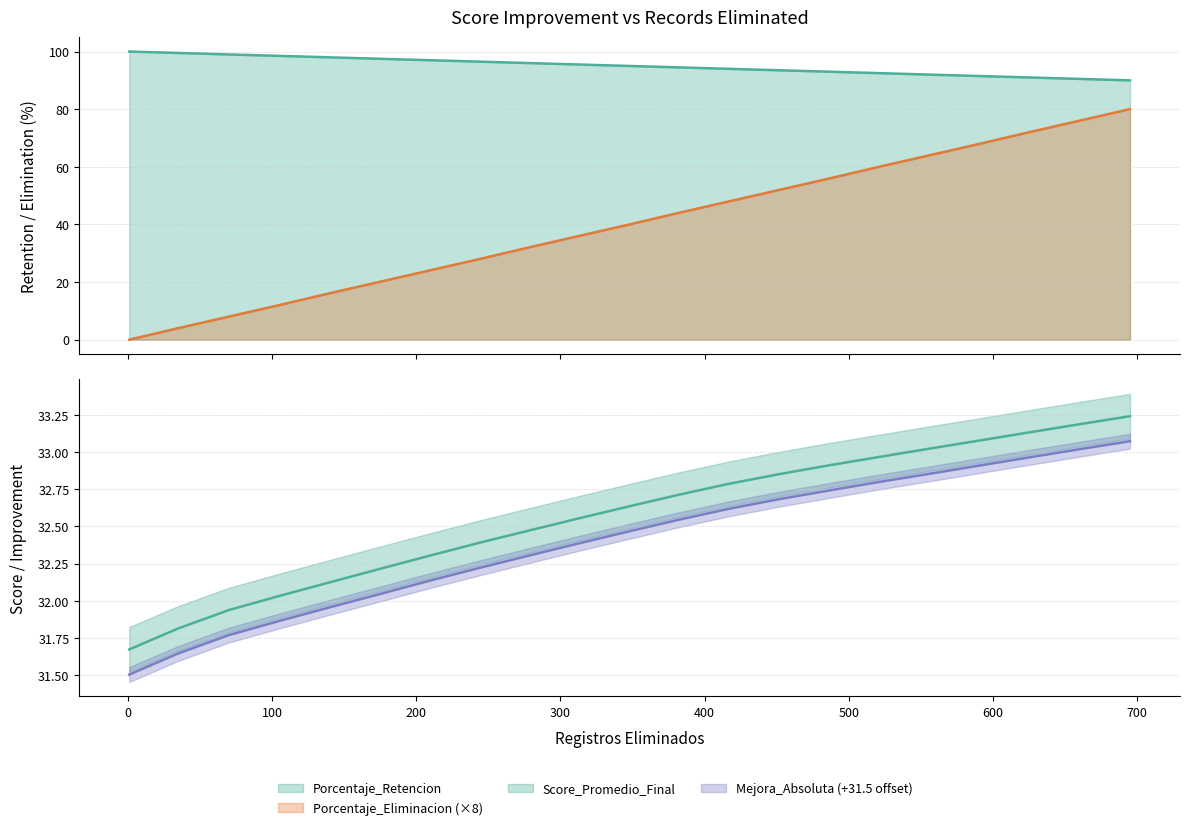

What is the sum of the Porcentaje_Retencion values at 591 and 70?

190.5